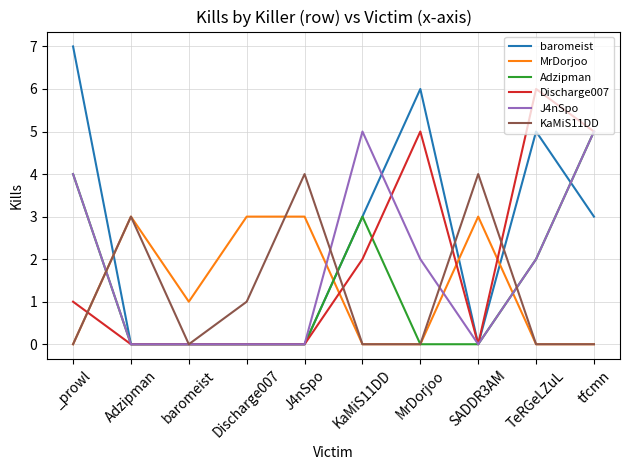

What is the sum of the Discharge007 values at _prowl and baromeist?

1